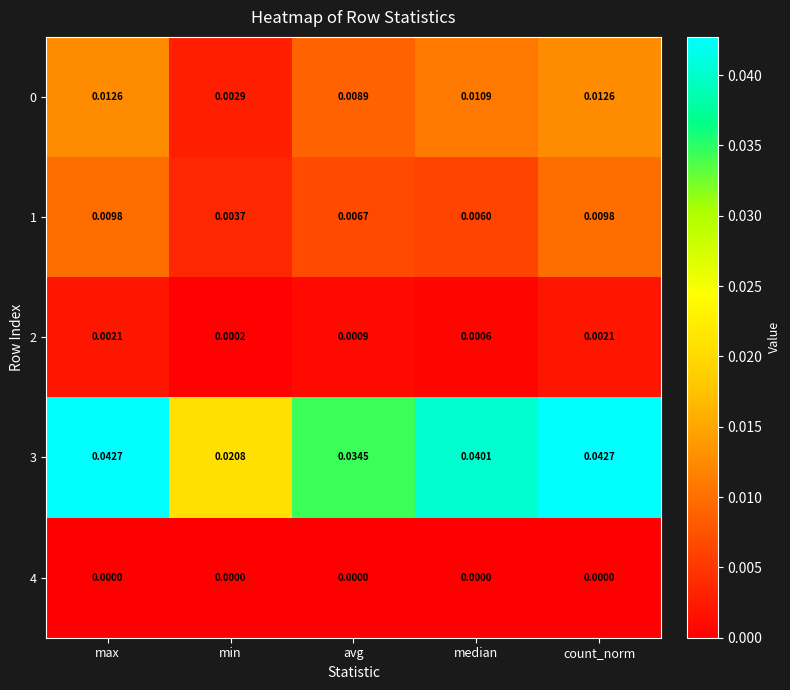

Which category has the lowest value in the 0 series?

min